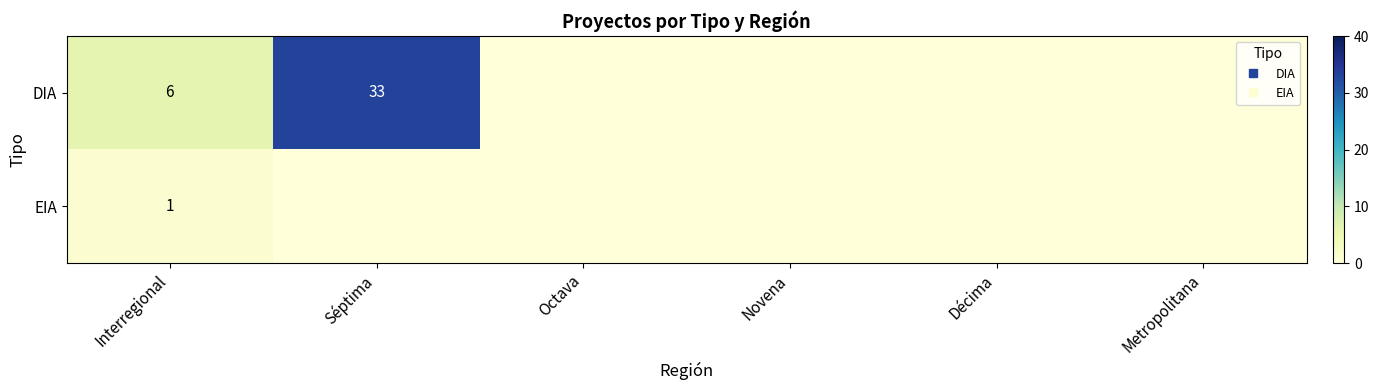

Where is EIA nearest to the value 0?

Séptima